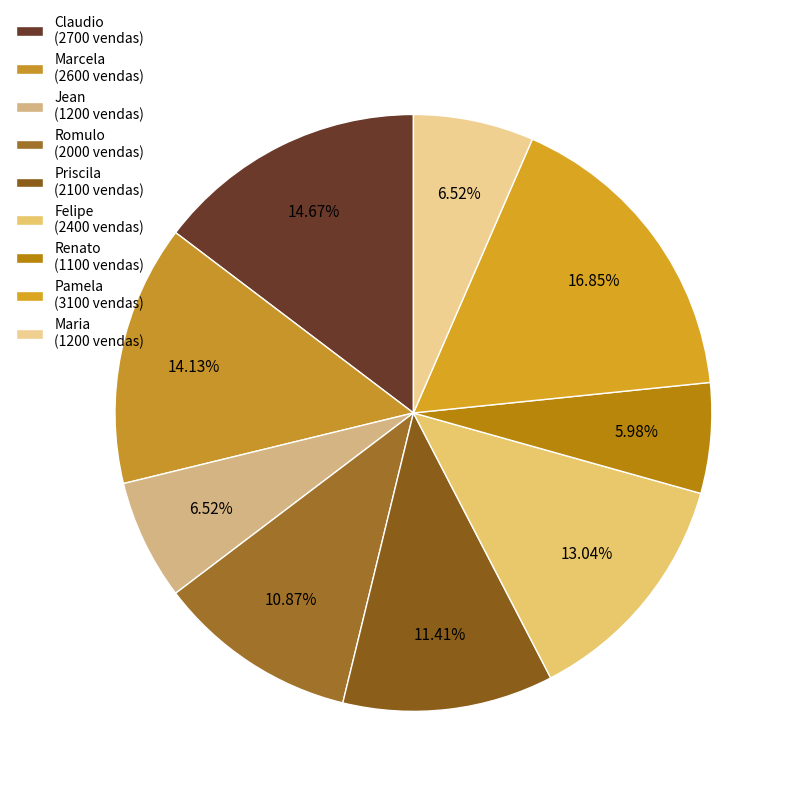

To the nearest percent, what portion does Romulo represent?

11%